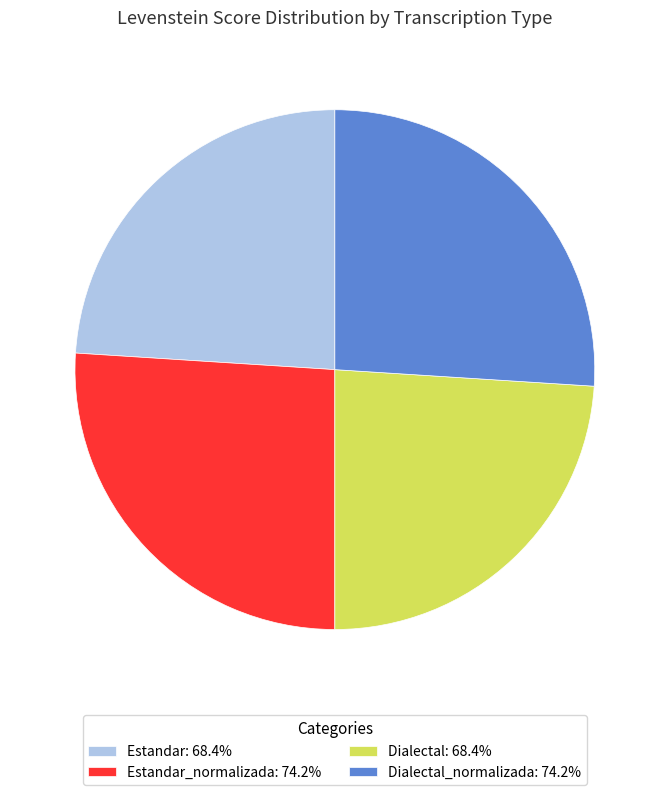

Combined, do Estandar_normalizada: 74.2% and Dialectal_normalizada: 74.2% account for over 50%?

Yes